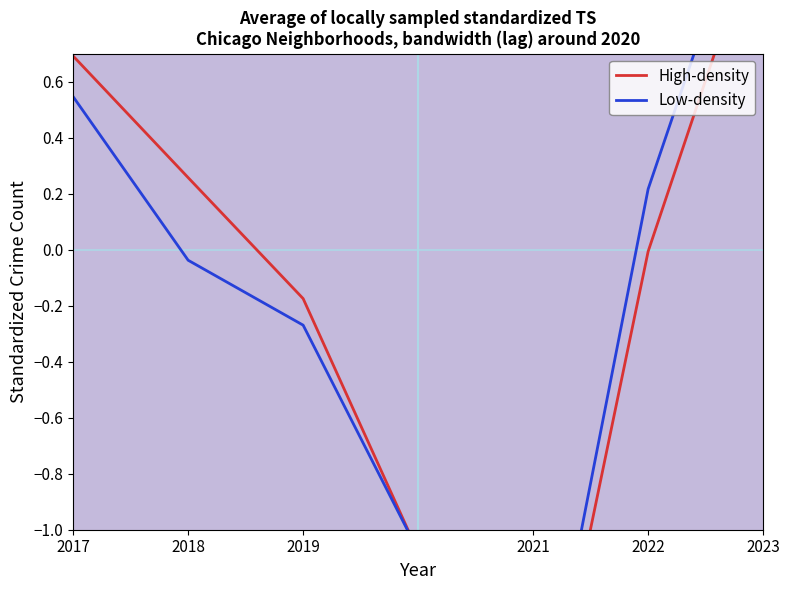

True or false: Low-density and High-density cross at least once.

True